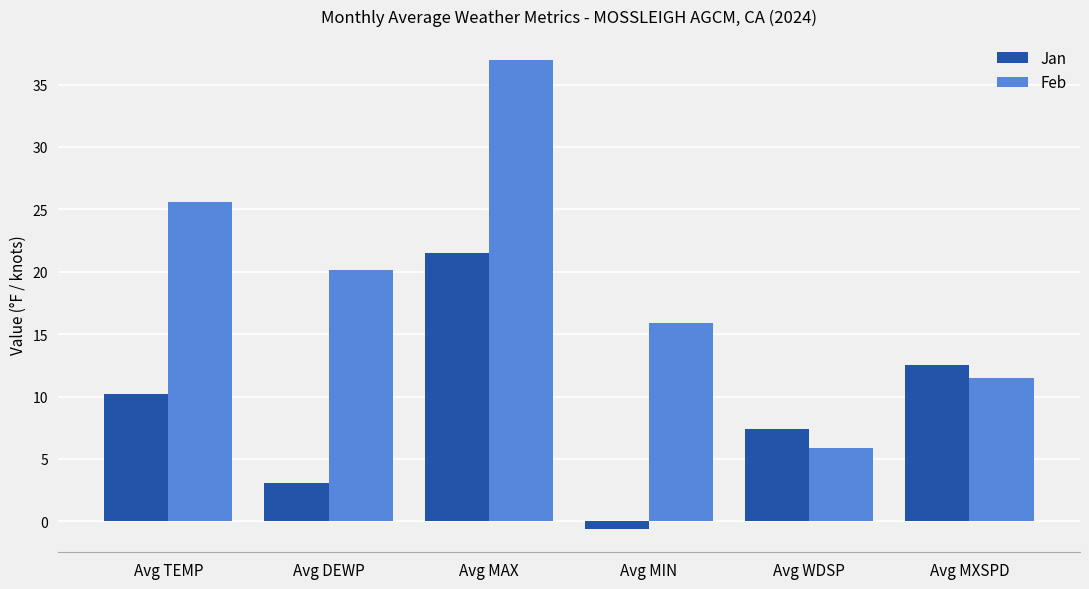

At which category is the sum across all series the highest?

Avg MAX